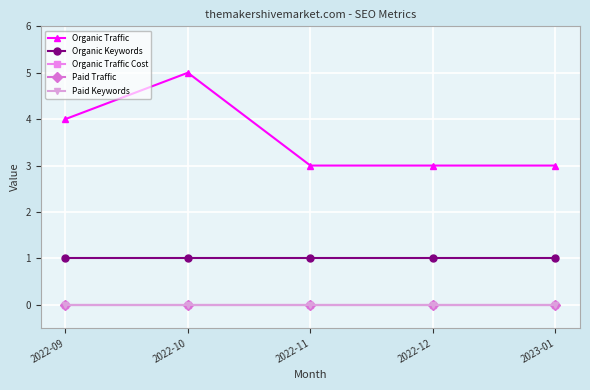

Reading left to right, extract all data points from this chart.

Organic Traffic: 4	5	3	3	3
Organic Keywords: 1	1	1	1	1
Organic Traffic Cost: 0	0	0	0	0
Paid Traffic: 0	0	0	0	0
Paid Keywords: 0	0	0	0	0